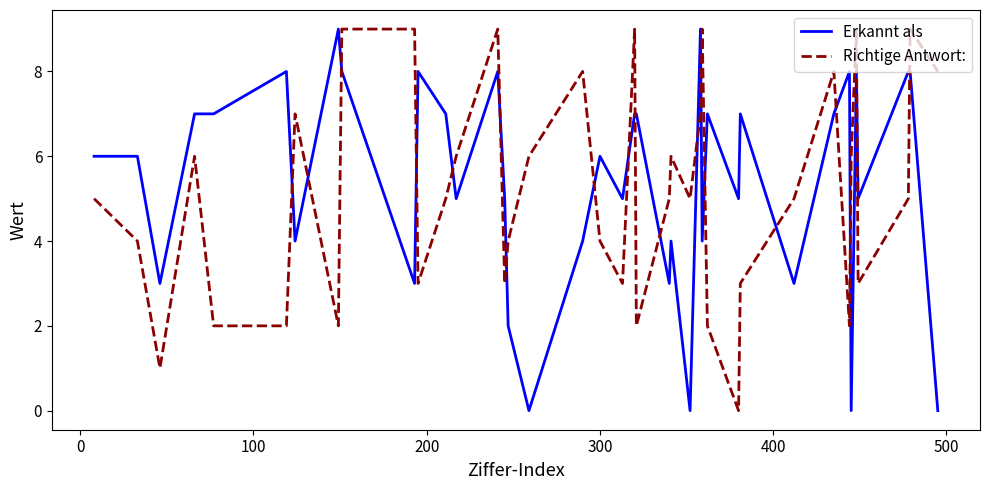

Count the number of categories in the chart.

40